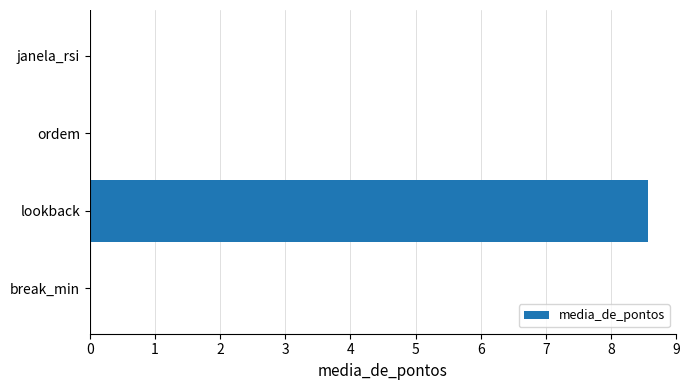

The value at ordem is 0.0. True or false?

True